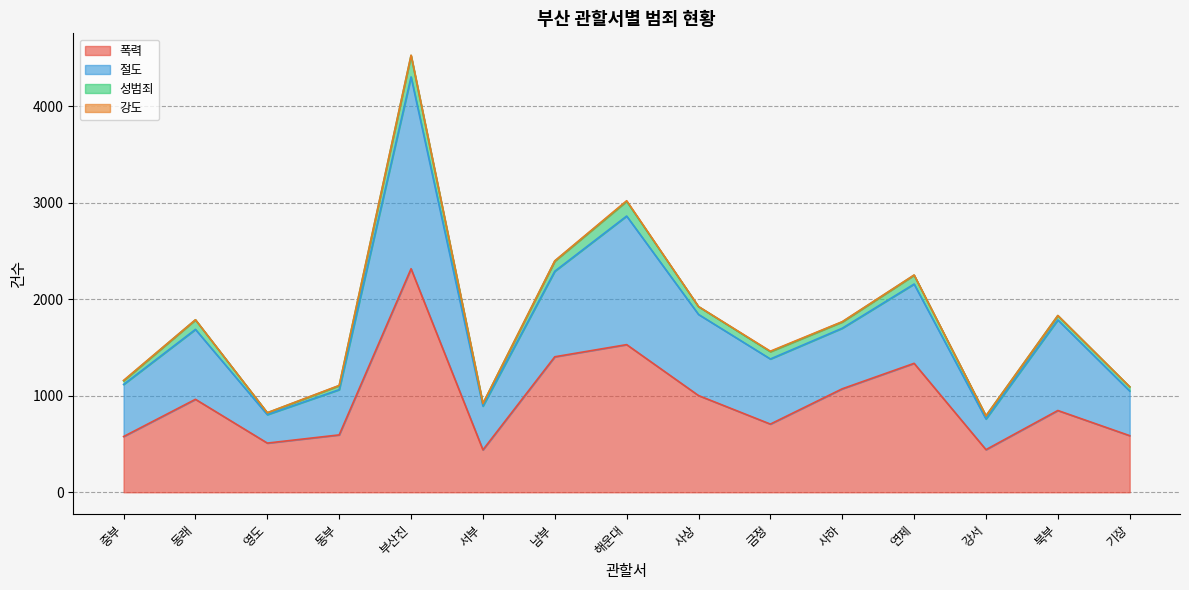

The value of 폭력 at 동래 is 964. True or false?

True